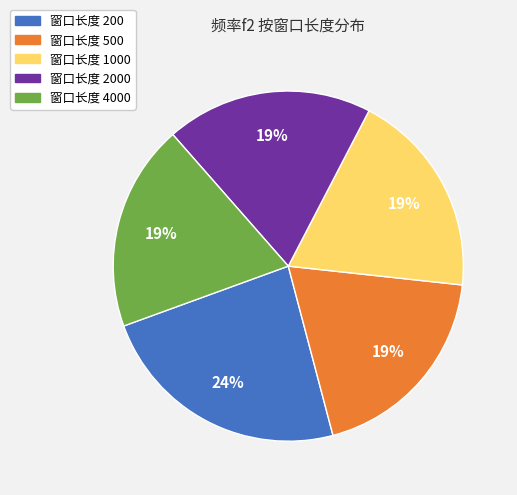

To the nearest percent, what is the combined percentage of 窗口长度 1000 and 窗口长度 200?

43%